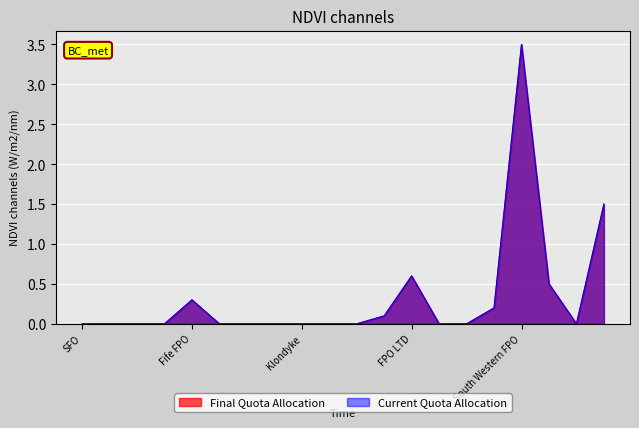

What position from the left is SFO?

1